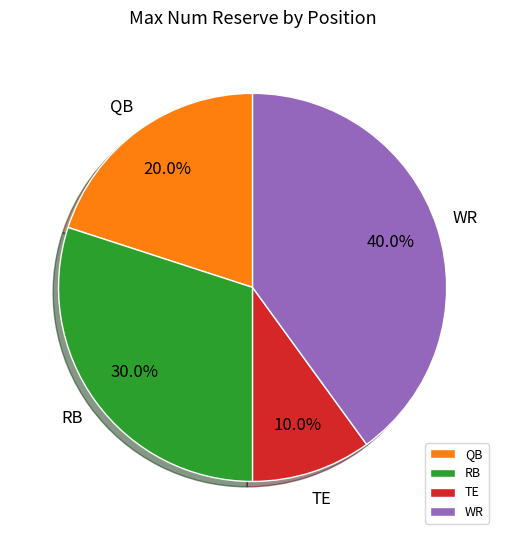

Is there a majority slice in this chart?

No